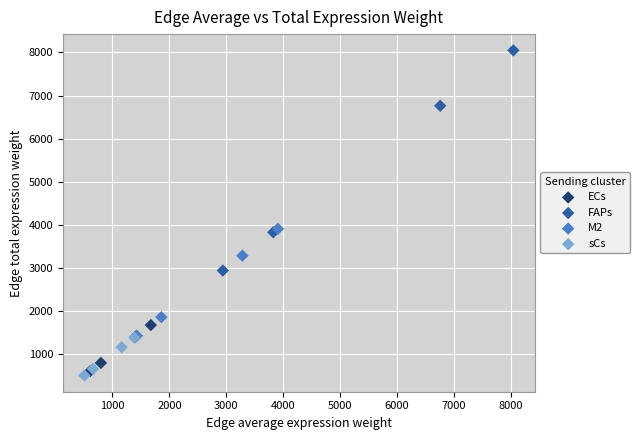

Which series has the largest Y range (max minus min)?

FAPs